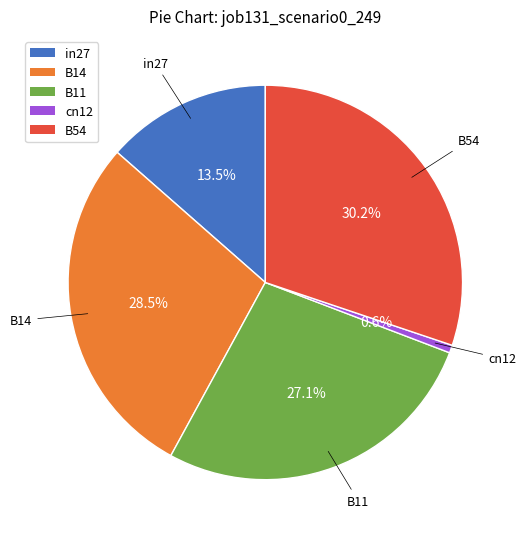

Is it true that B54 is 23% of the pie?

False